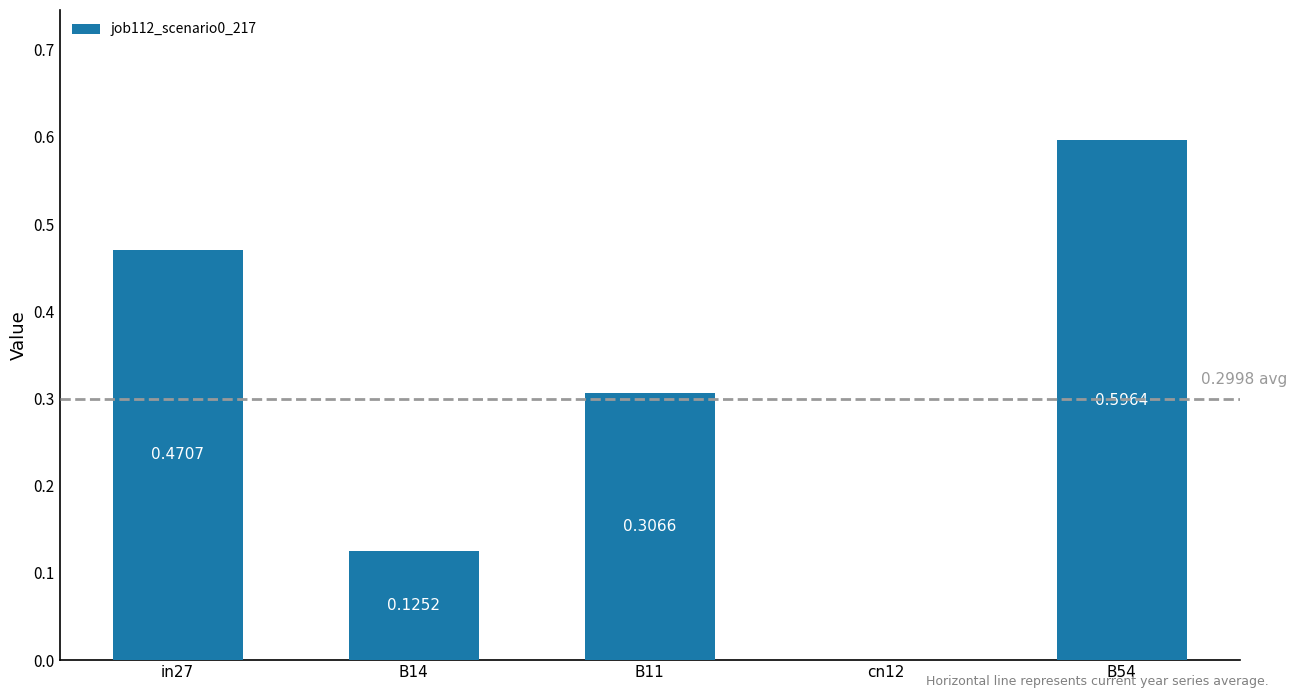

What is the sum of all values?

1.5